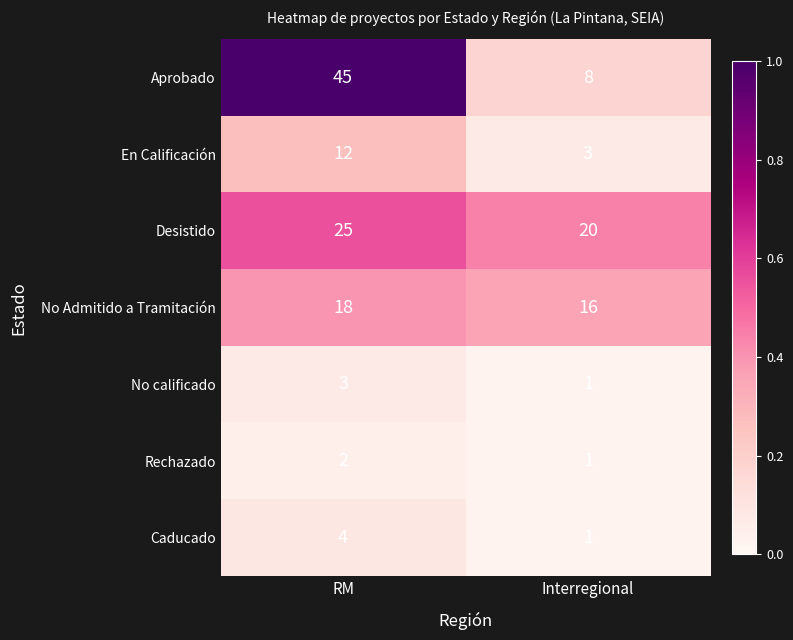

What is the greatest value displayed?

45